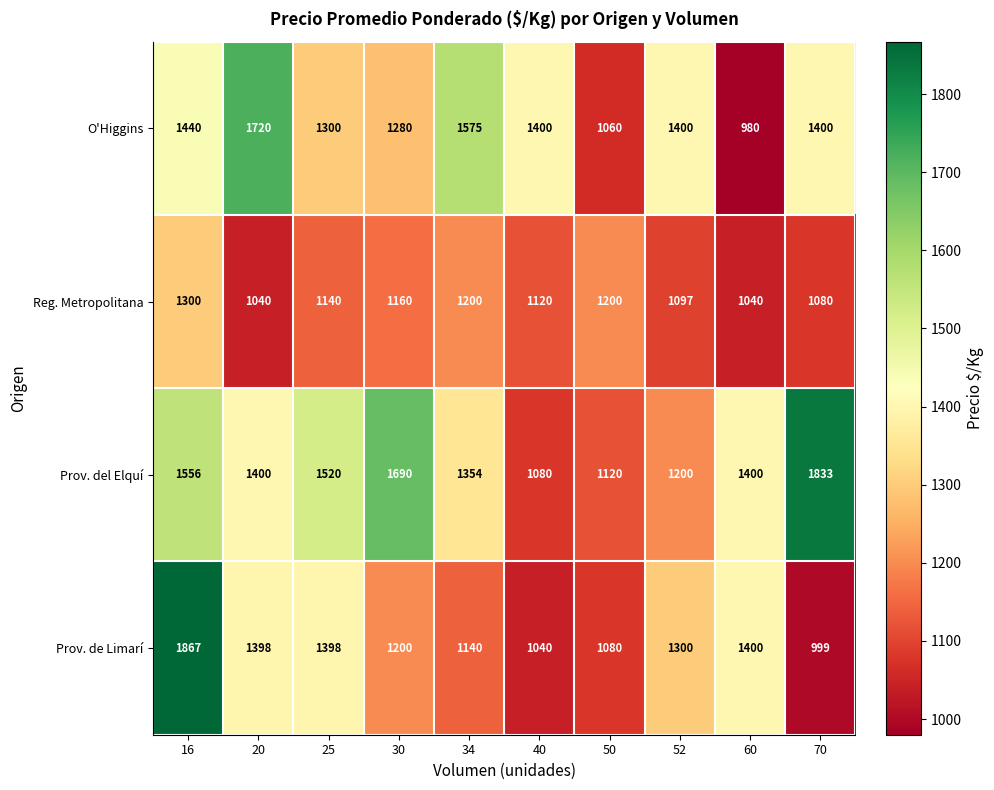

Between 16 and 25, which series saw the biggest shift?

Prov. de Limarí